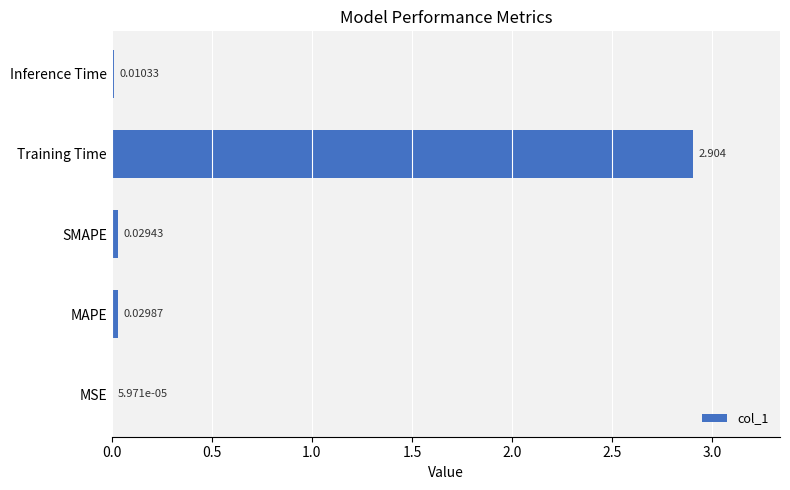

At which label is the value closest to 1?

MAPE